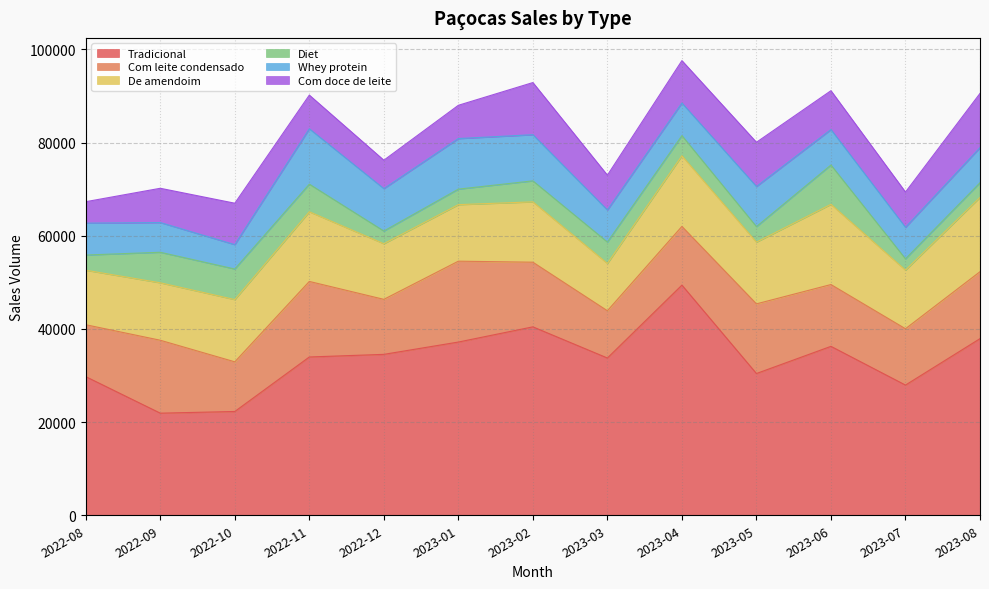

What is the value of the Com doce de leite point at the 5th from the left?

6098